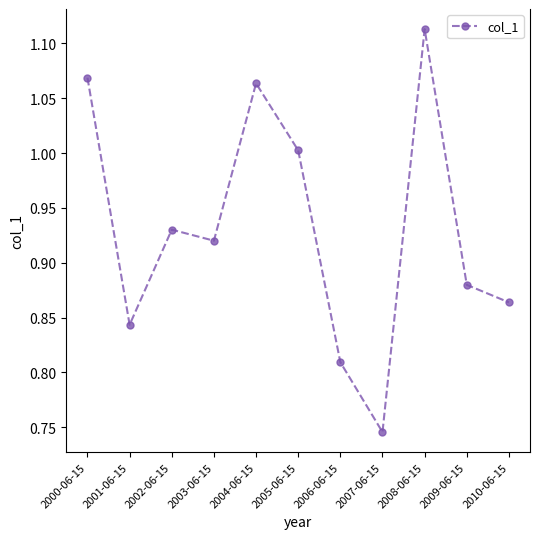

True or false: the data has more than 0 interior local peaks.

True